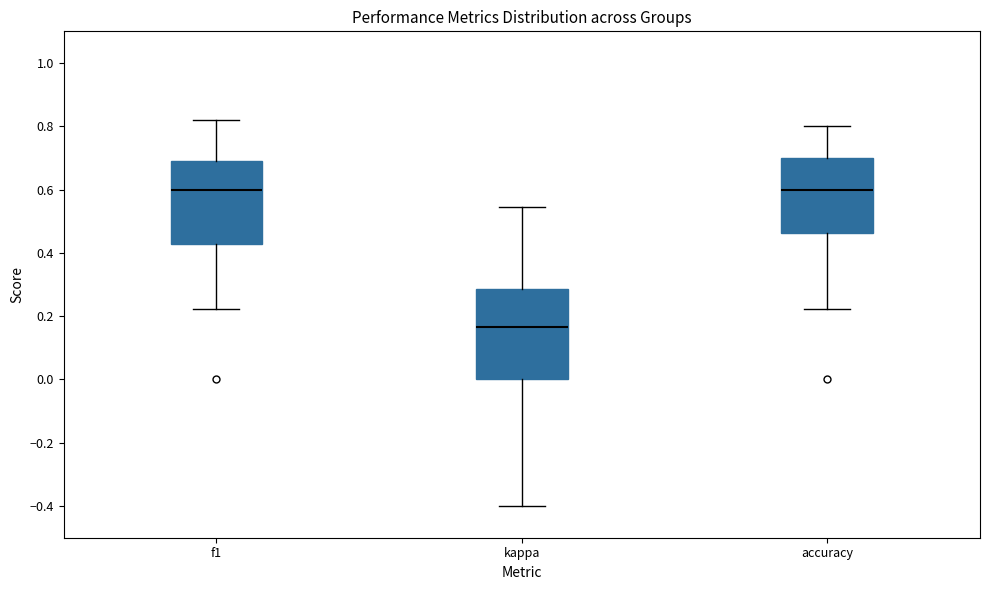

Where does the median line of the box for f1 sit on the y-axis? The values are not printed on the chart, so give them approximately, as read against the axis.

0.60